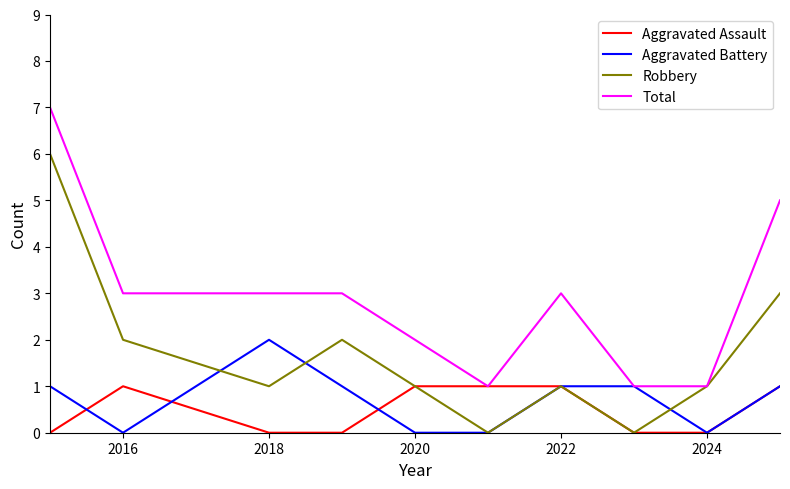

Which series has the largest total across all categories?

Total